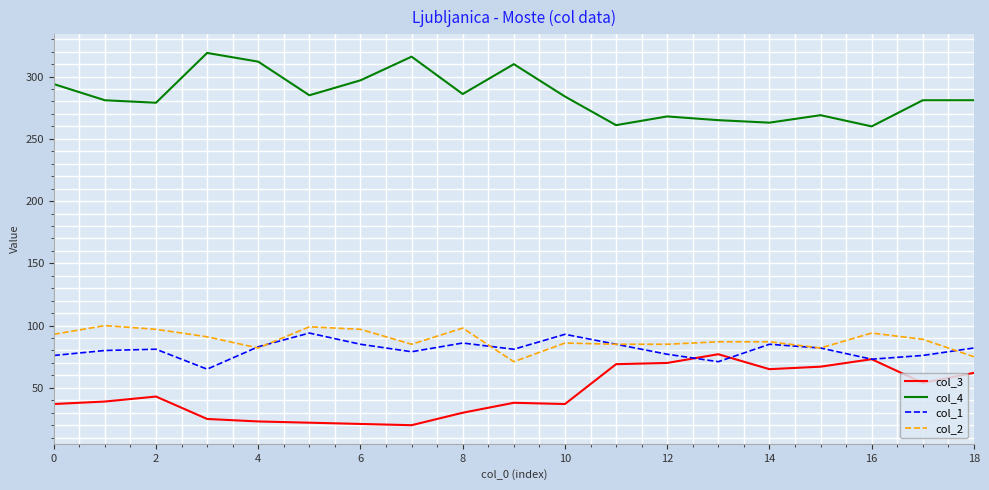

Does the chart display data point markers on the line(s)?

No